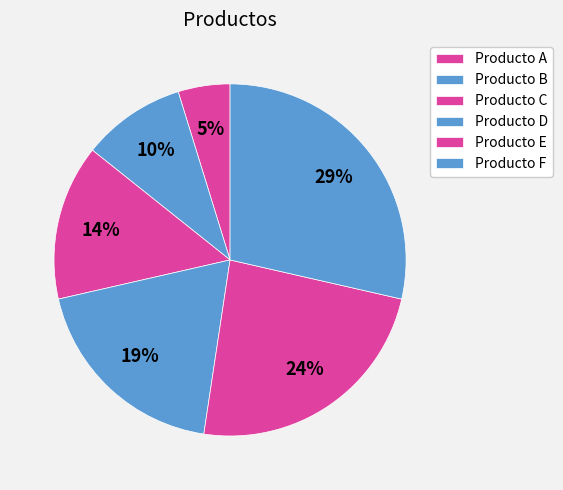

Is it true that Producto D is 27% of the pie?

False